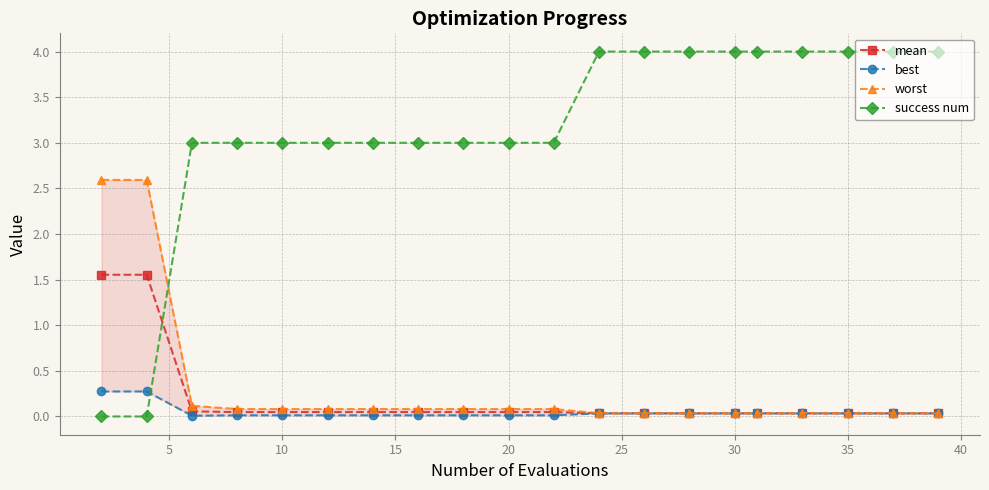

What is the sum of all mean values?

3.9